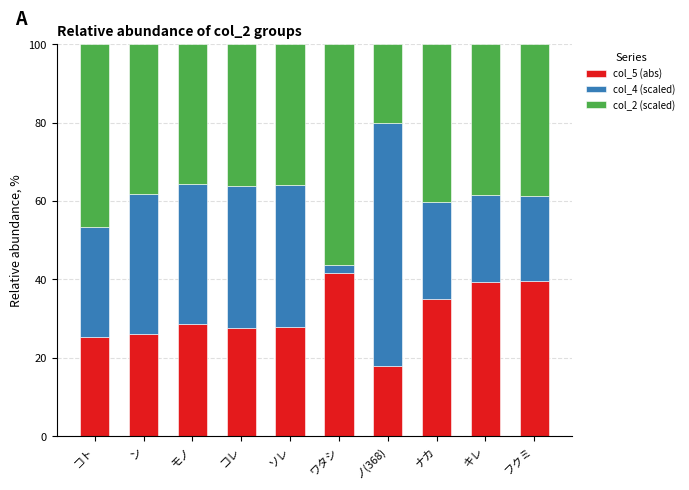

What is the minimum value for col_5 (abs)?

17.8